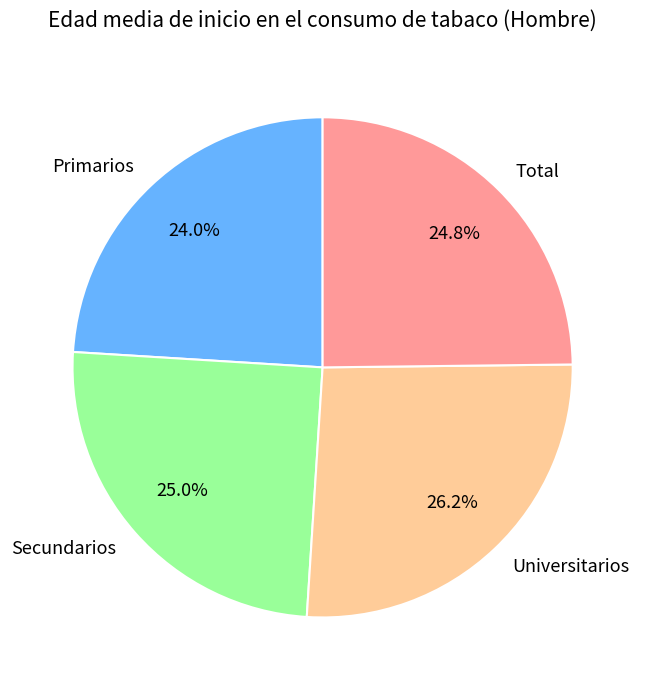

Count the number of slices in the pie.

4